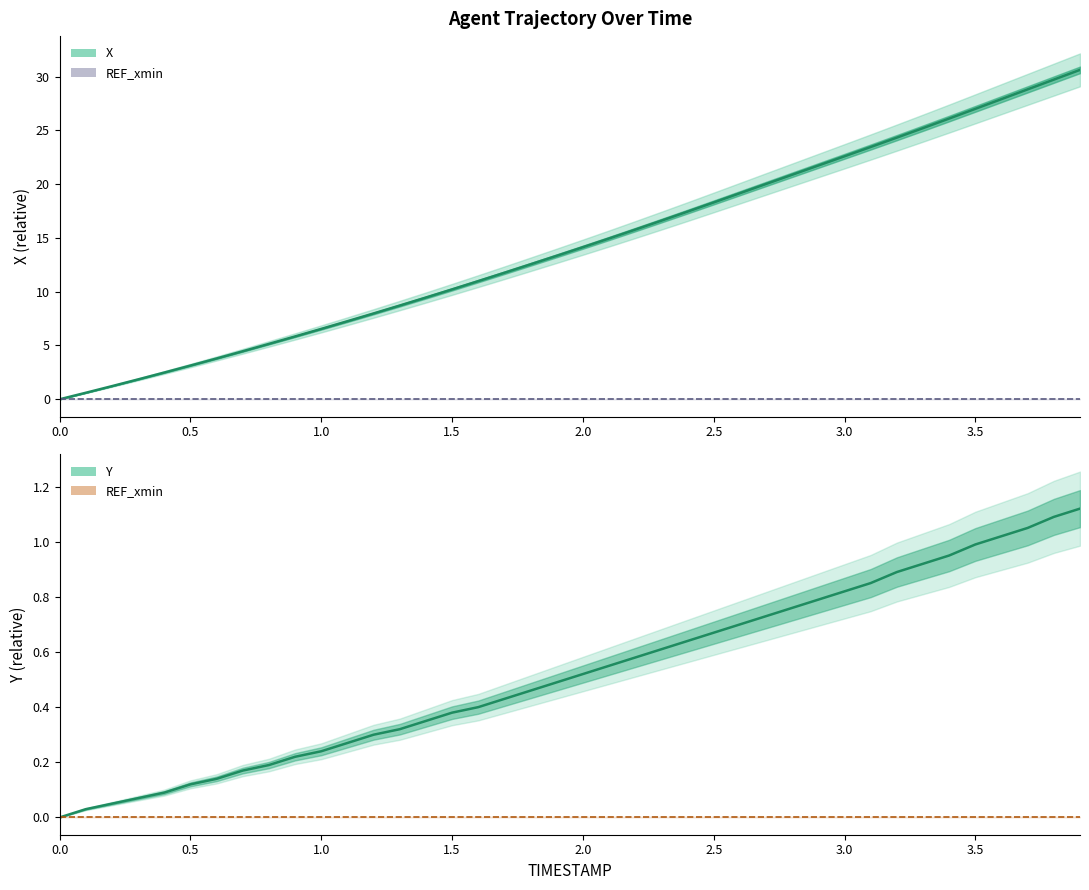

What is the total value across all series at 3.3?

26.1